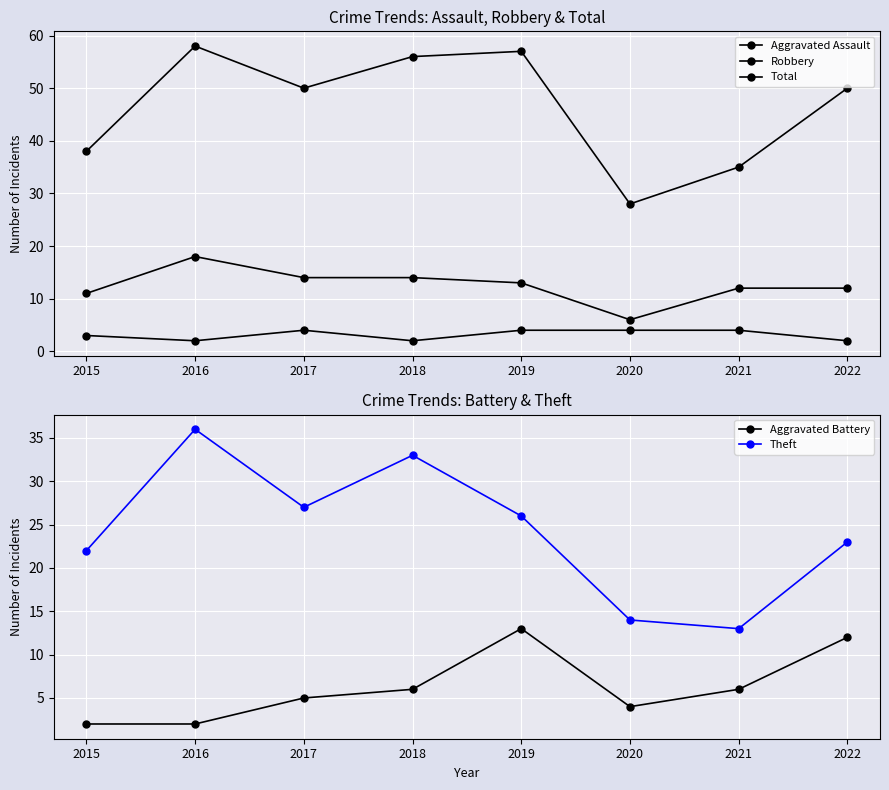

True or false: Total has more than 1 interior local peaks.

True